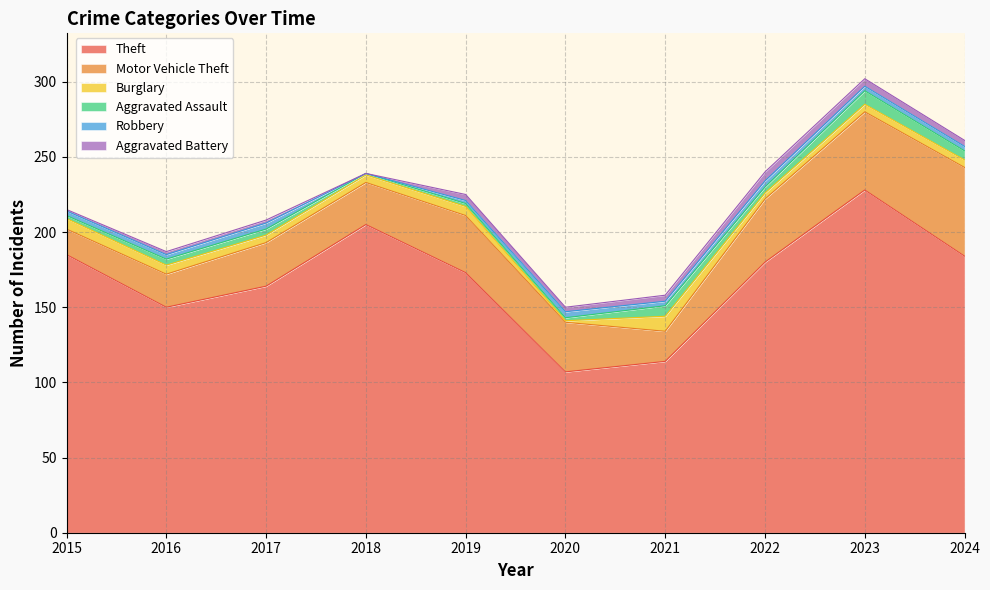

At which category does Motor Vehicle Theft reach its first local valley?

2018